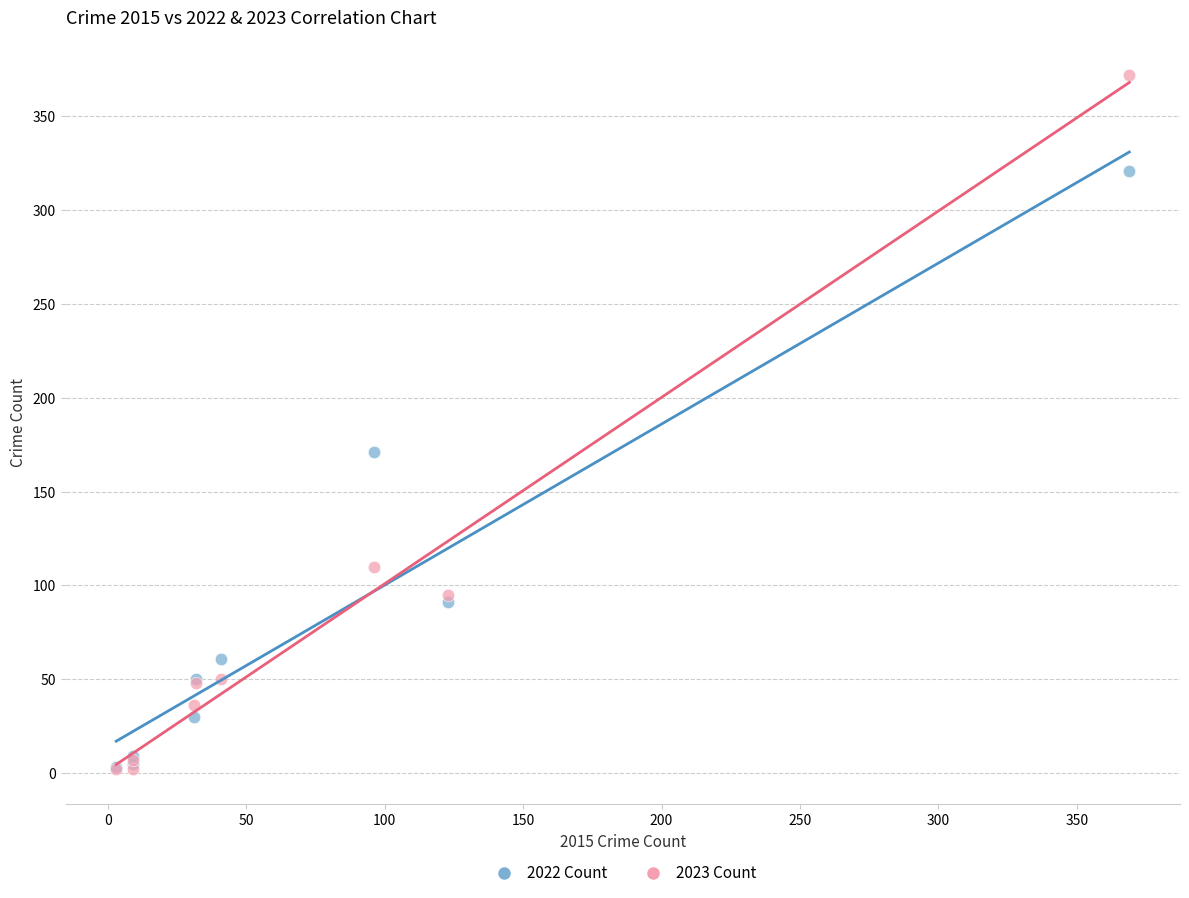

Which series contains the highest Y value?

2023 Count